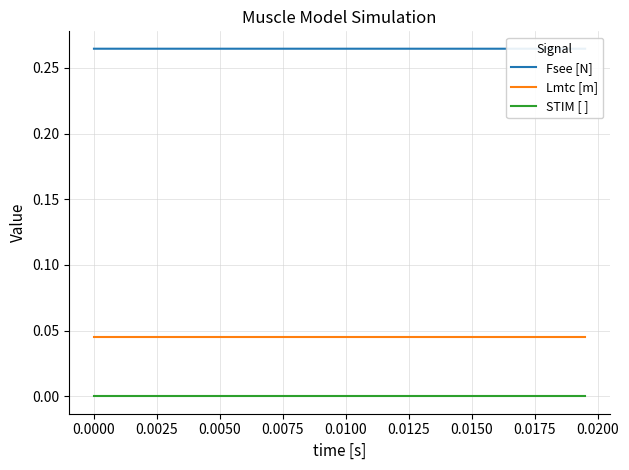

What are all the series names shown in the legend?

Fsee [N], Lmtc [m], STIM [ ]